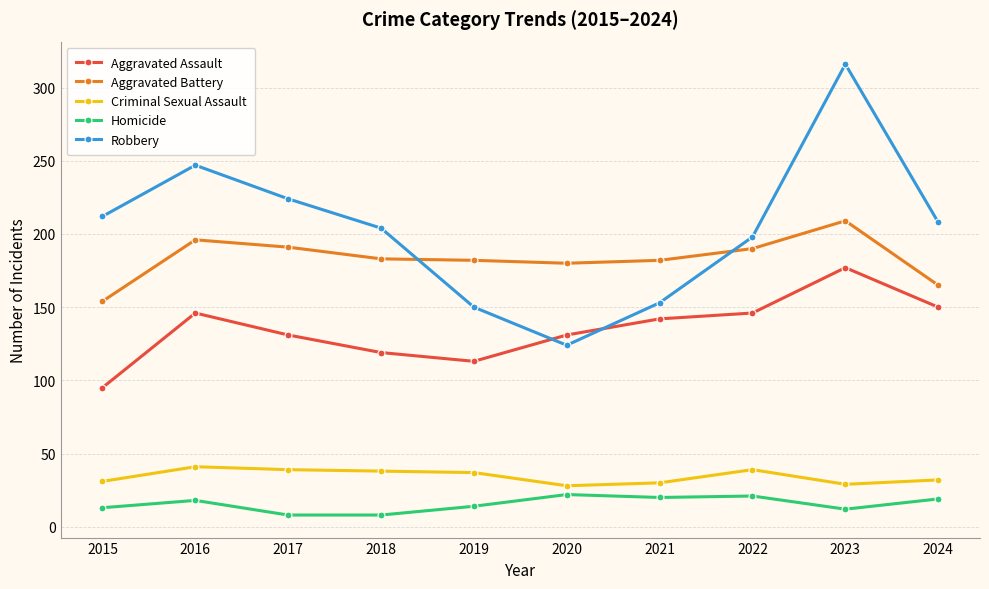

What is the minimum value shown in the chart?

8